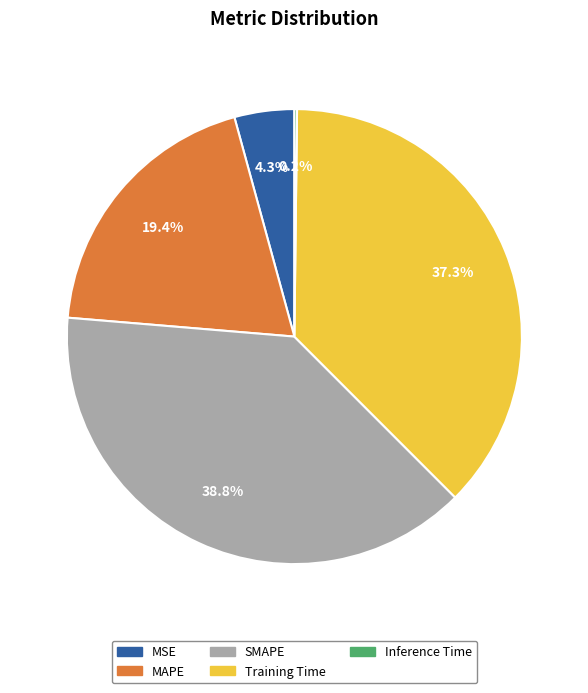

Does SMAPE account for over 50% of the chart?

No